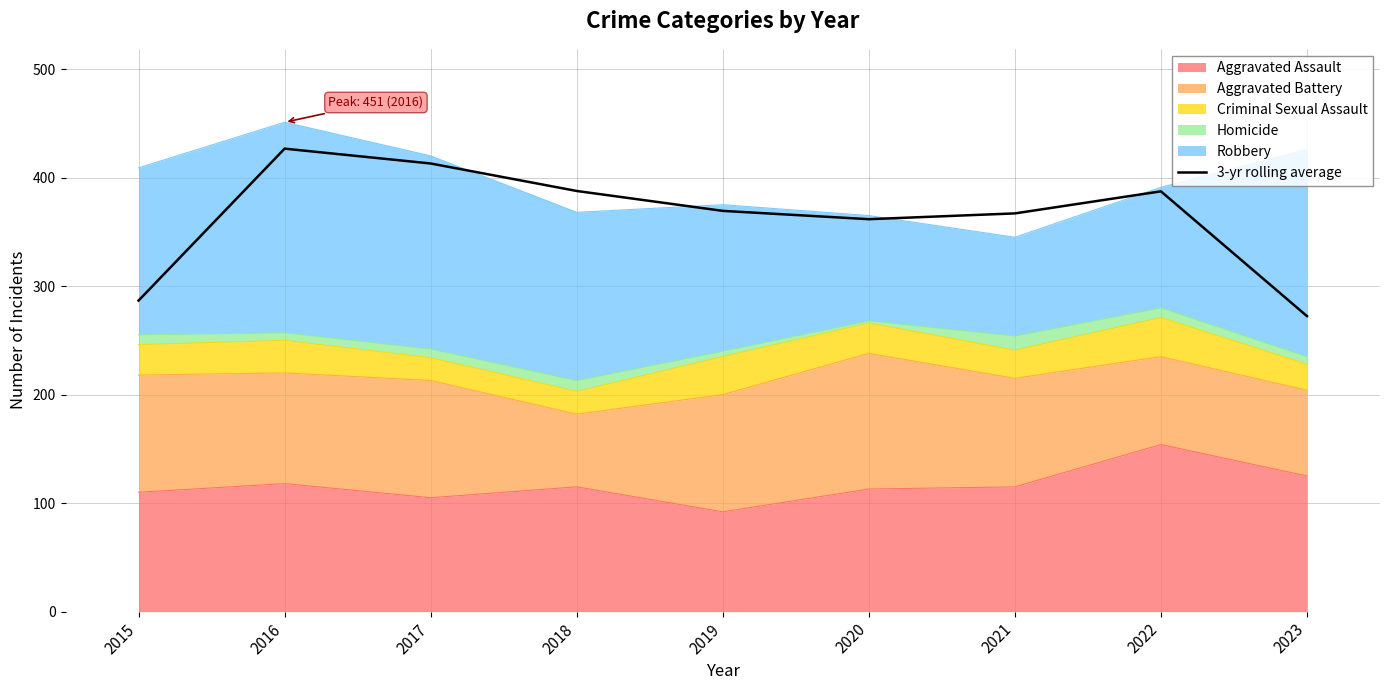

True or false: there are more than 2 points higher than both neighbors.

False